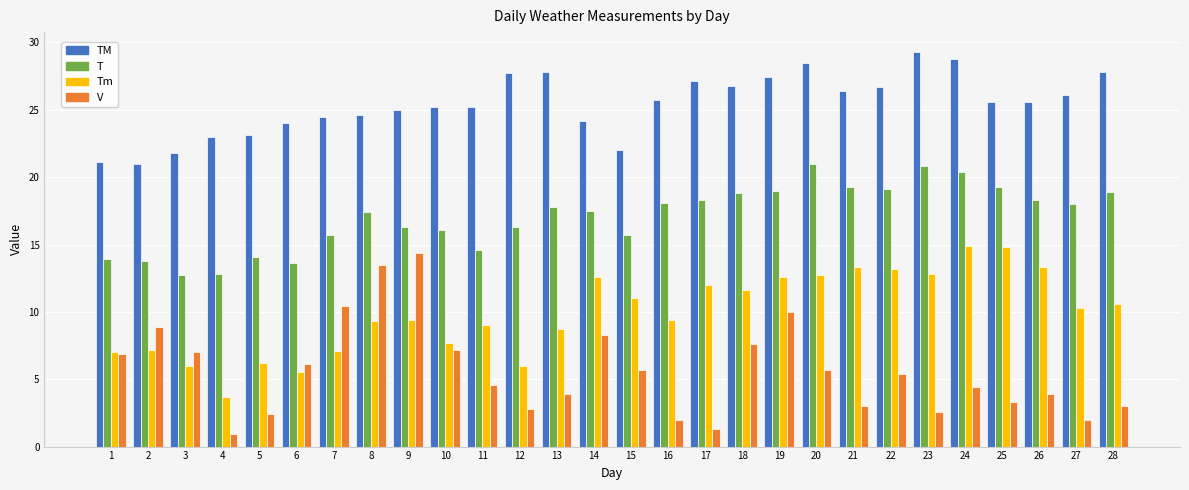

What is the difference between the second highest and minimum values in the Tm series?

11.1